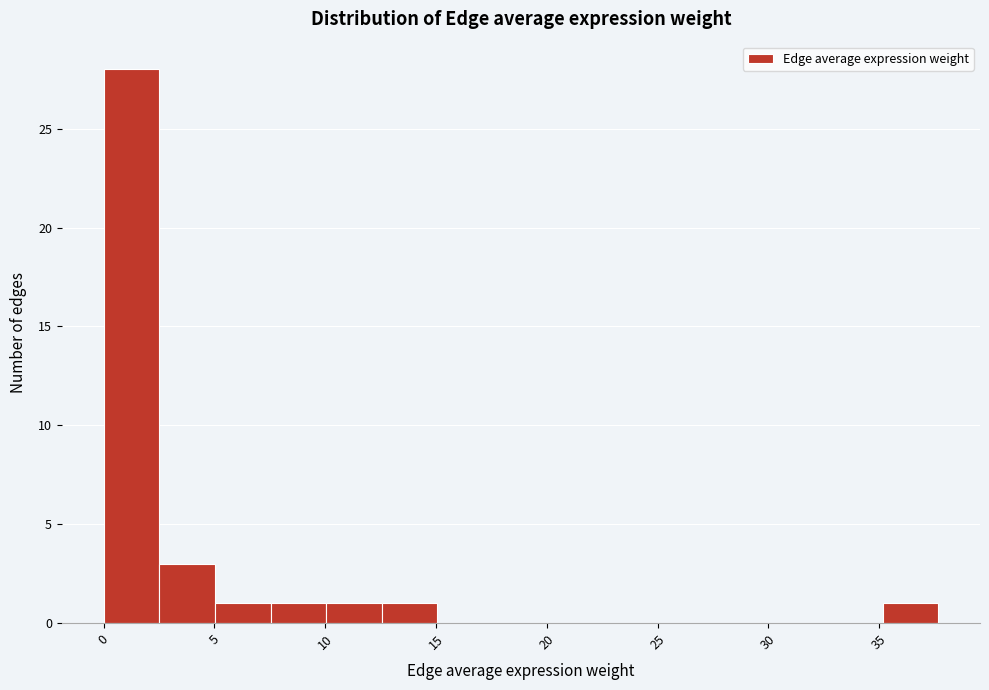

How tall is the bar that spans 0.0 to 2.5 on the x-axis? Neither the bar edges nor the heights are printed on the chart, so give them approximately, as read against the axes.

28